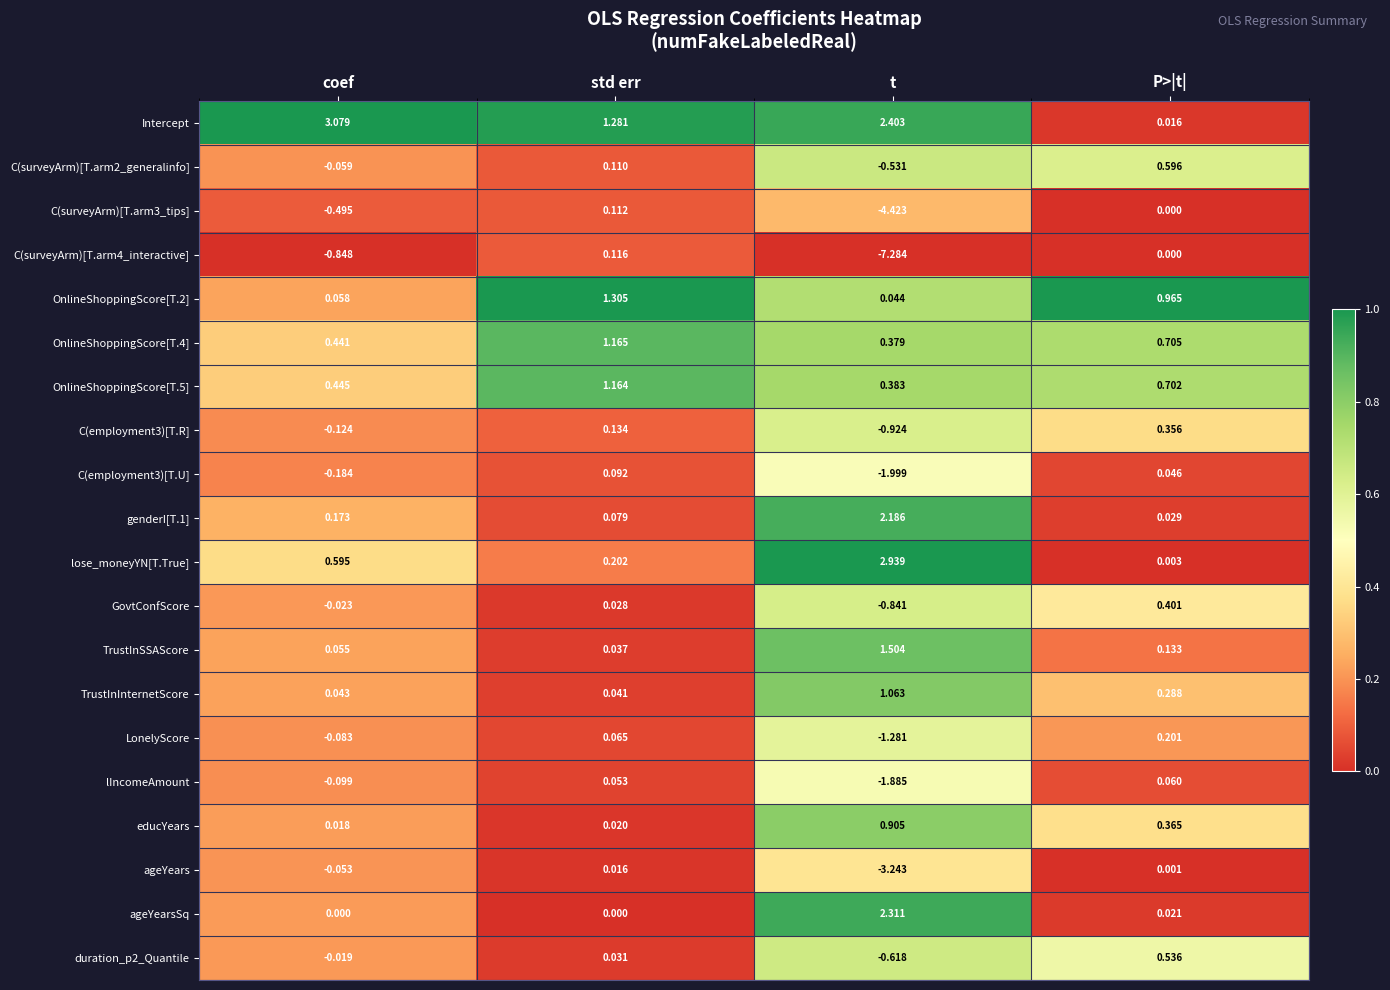

At which category does the chart reach its minimum across all series?

t